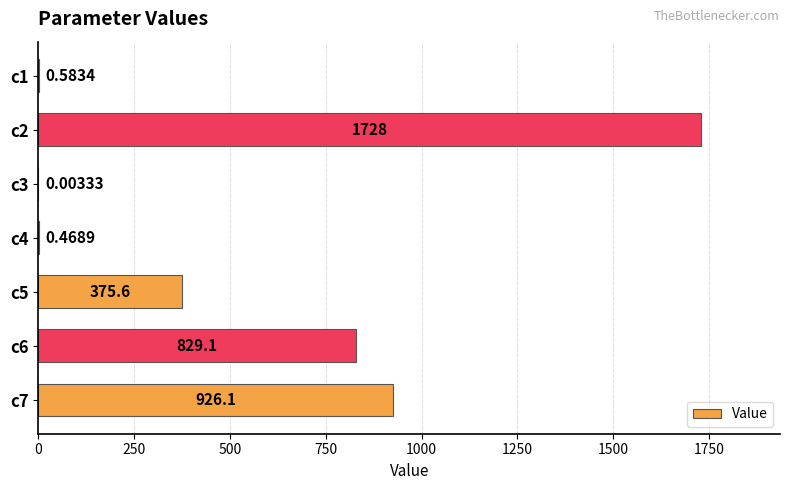

What is the change in value from c2 to c7?

-801.5